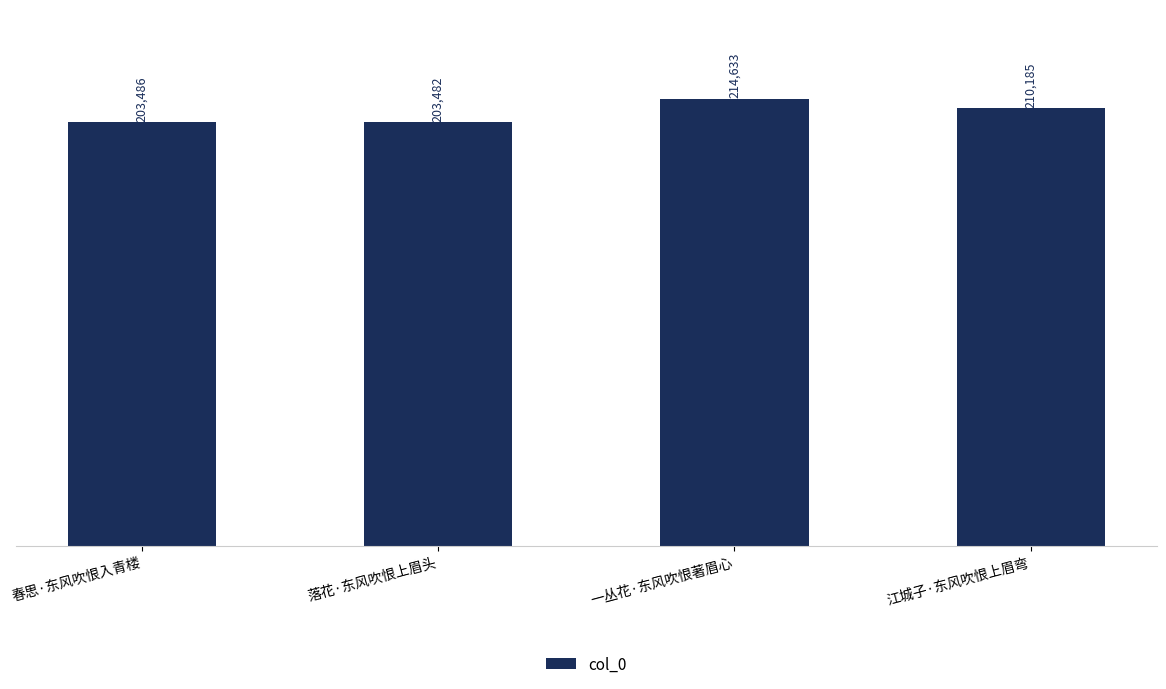

At which label does the data first exceed 210185?

一丛花·东风吹恨著眉心